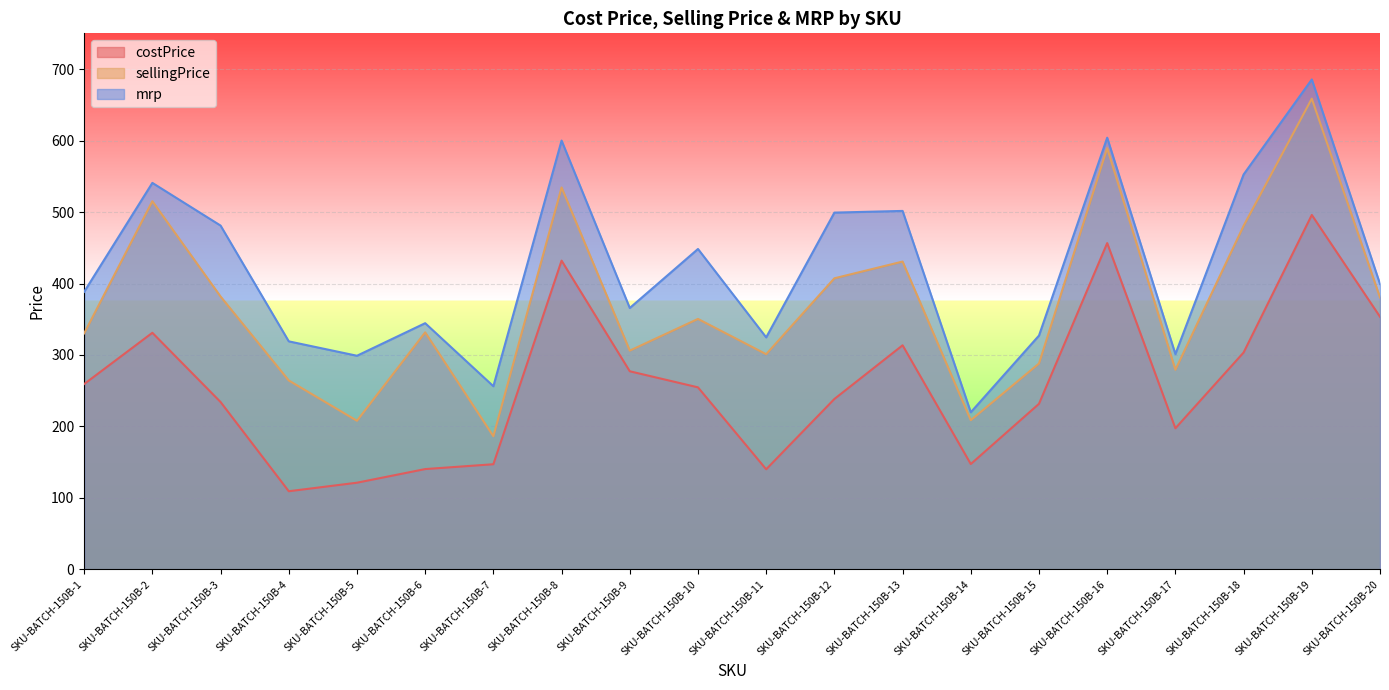

What is the spread (max minus min) of values at SKU-BATCH-150B-17?

103.8